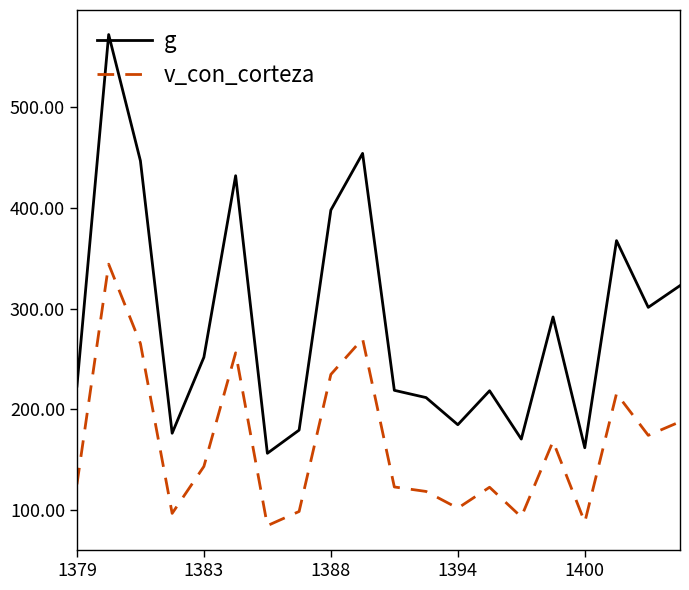

What is the maximum value for v_con_corteza?

344.2